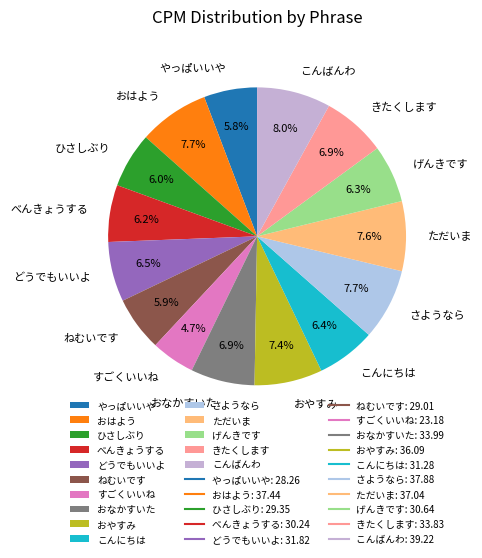

What is the smallest slice in the pie chart?

すごくいいね